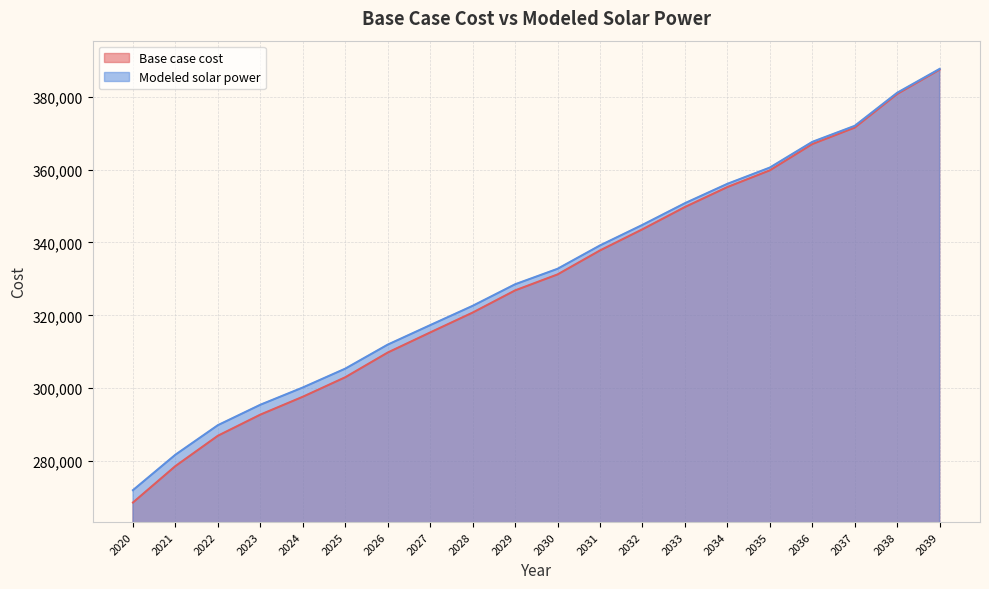

Rank the series by their average value, from lowest to highest.

Base case cost, Modeled solar power